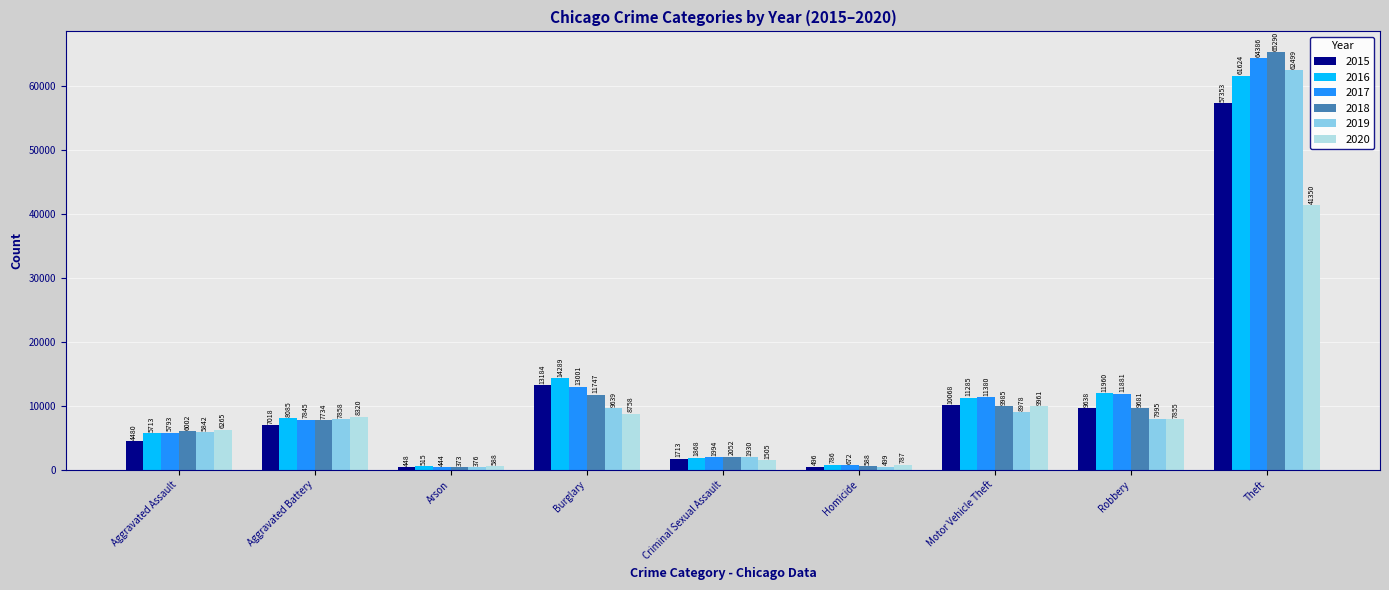

What is the label of the 1st bar from the left?

Aggravated Assault